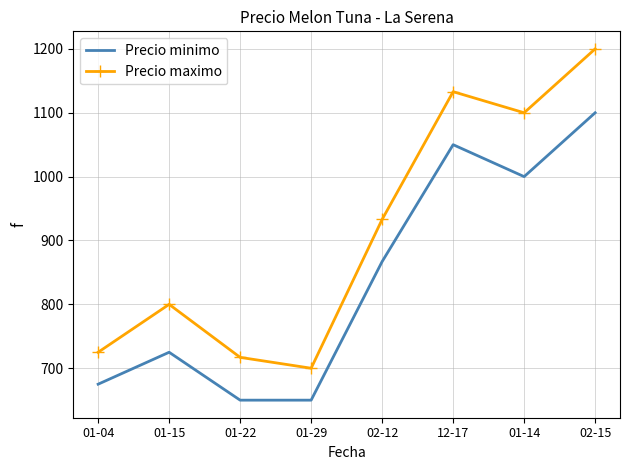

Which series has the largest total across all categories?

Precio maximo